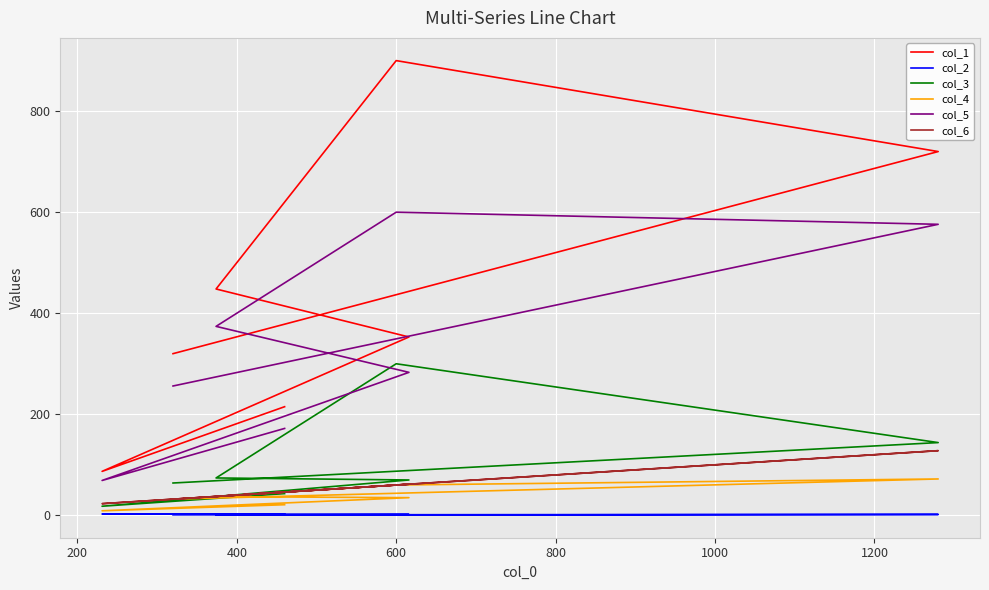

What is the sum of all col_5 values?

2330.0